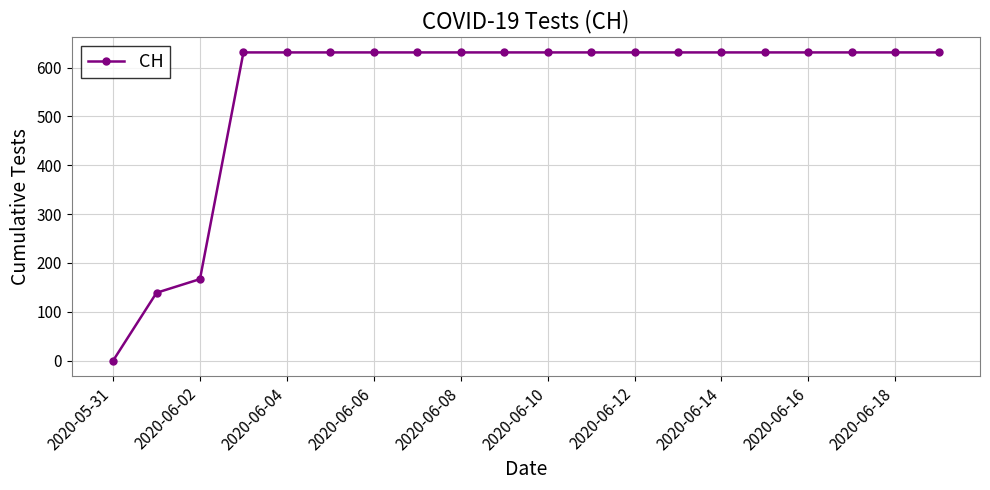

What is the value of the 10th point from the left?

631